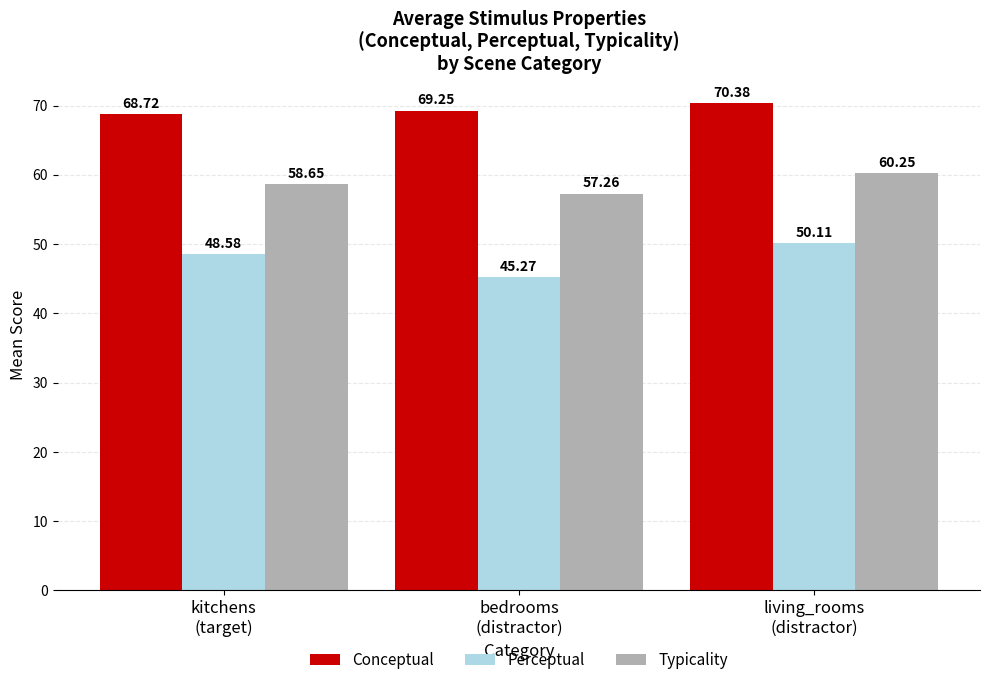

At how many categories does at least one series exceed 49?

3